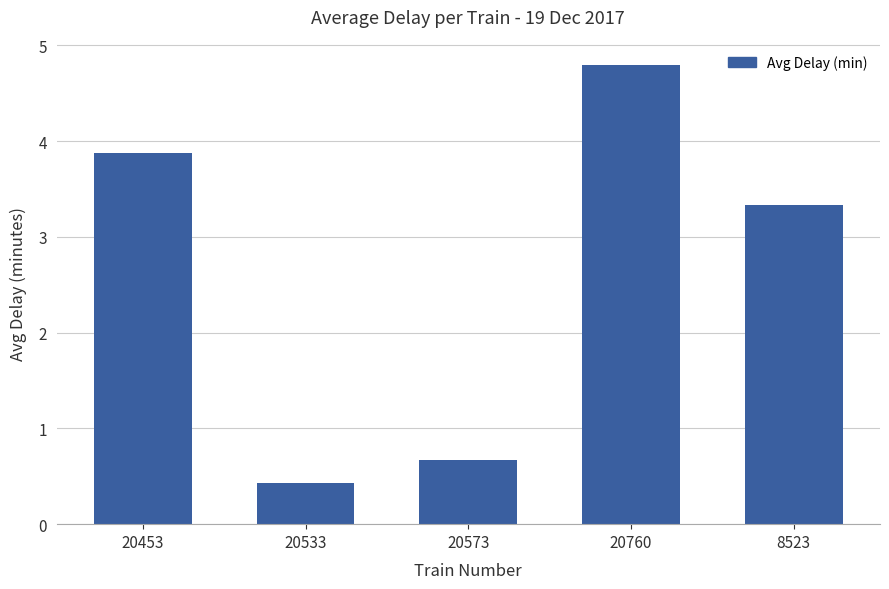

What is the difference between the maximum and minimum values?

4.4